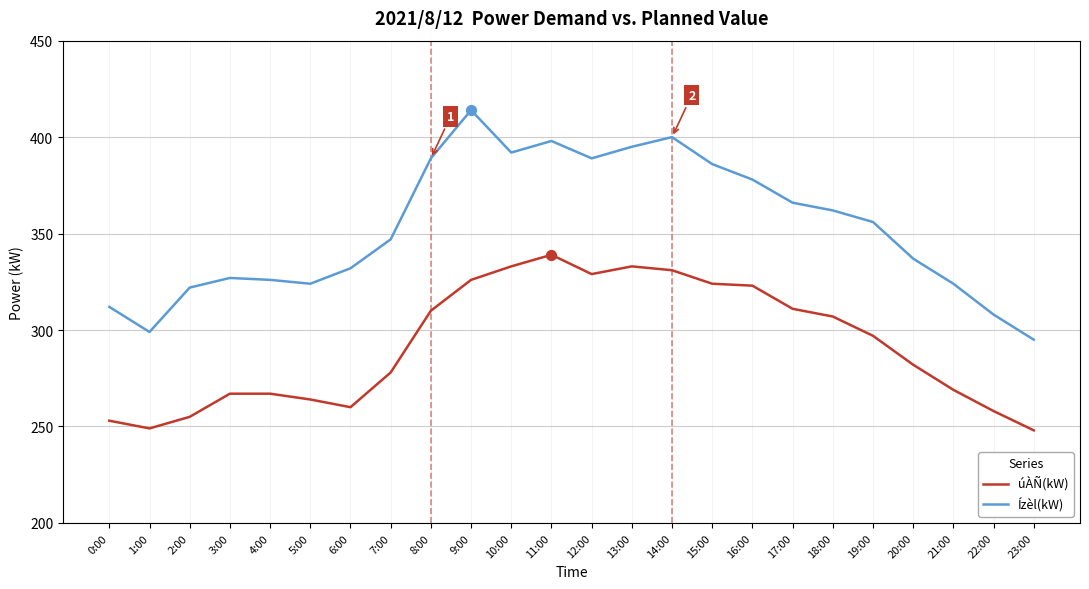

Which series has the largest total across all categories?

Ízèl(kW)